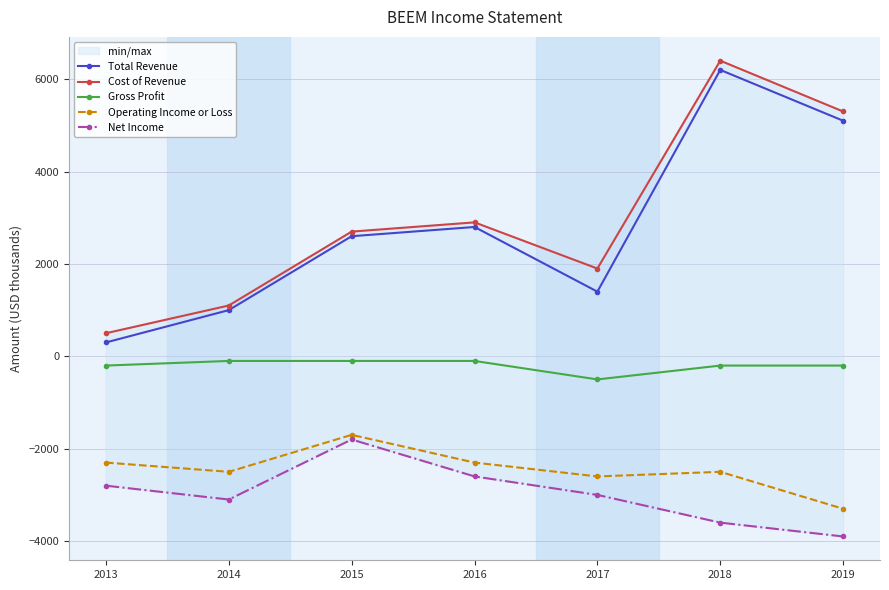

What are all the series names shown in the legend?

Total Revenue, Cost of Revenue, Gross Profit, Operating Income or Loss, Net Income